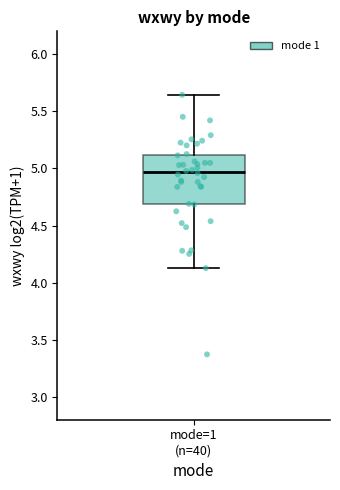

Read this box plot against the y-axis: the position of the median line, the range covered by the box, and the ends of both whiskers. The values are not printed on the chart, so give them approximately, as read against the axis.

median 4.95, box 4.70 to 5.10, whiskers 4.15 to 5.65